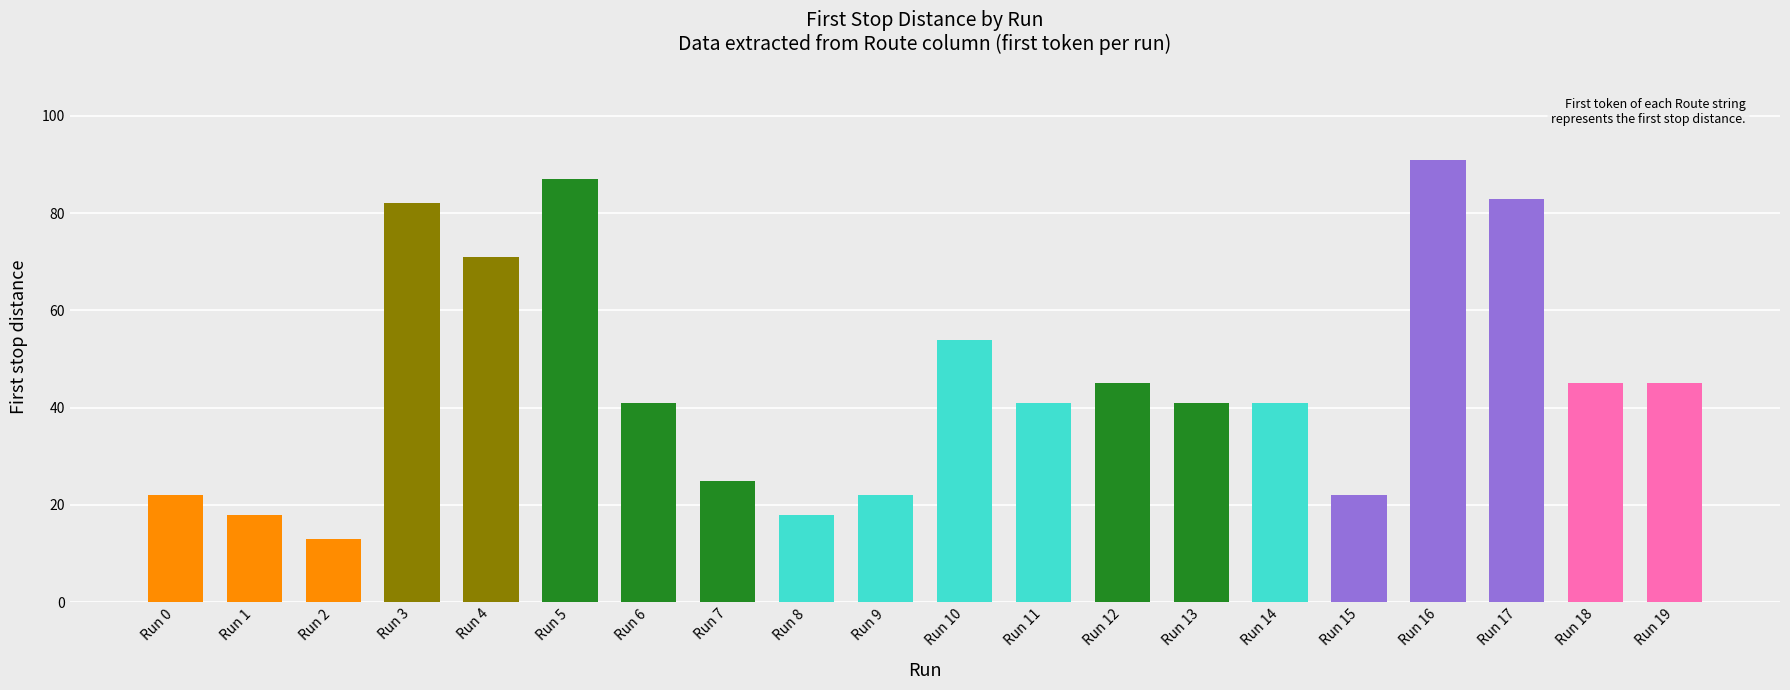

Does the chart contain any negative values?

No